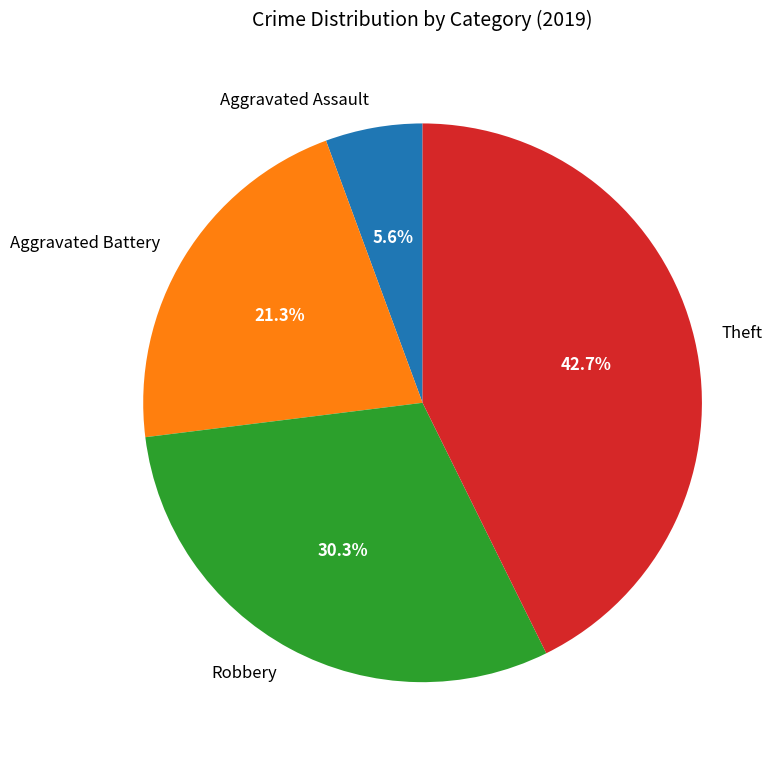

Approximately how many times larger is the value at Aggravated Battery compared to Theft?

0.5